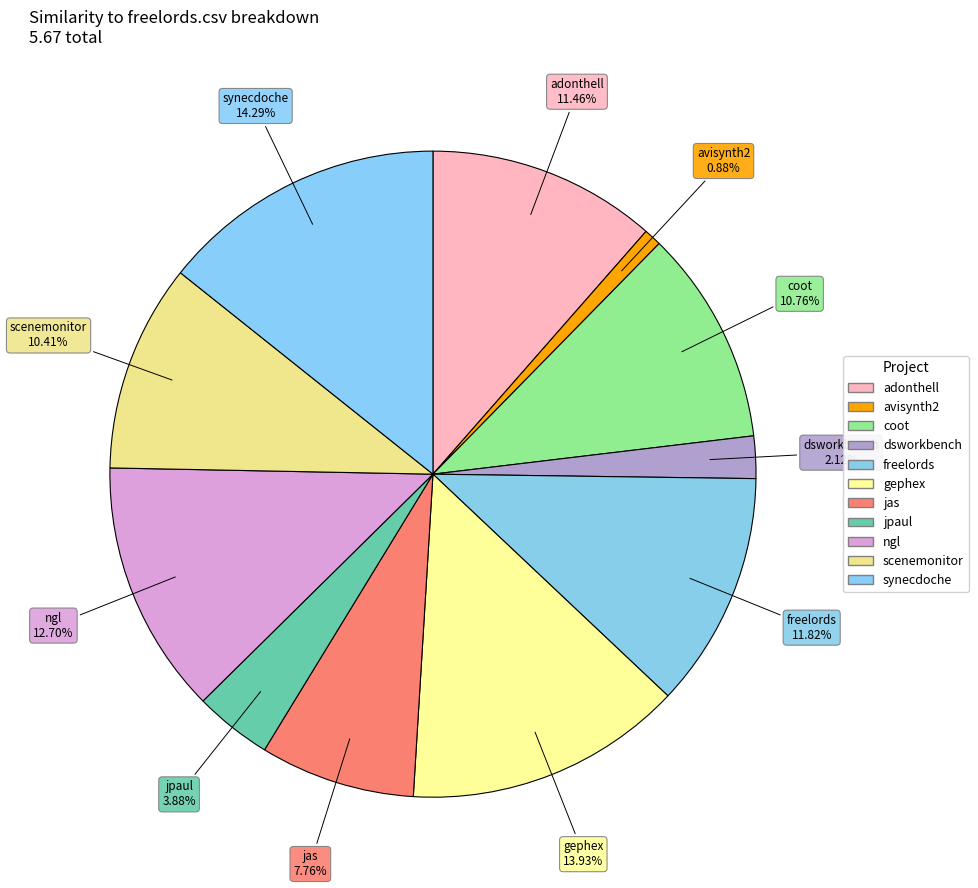

How many segments does this pie chart have?

11